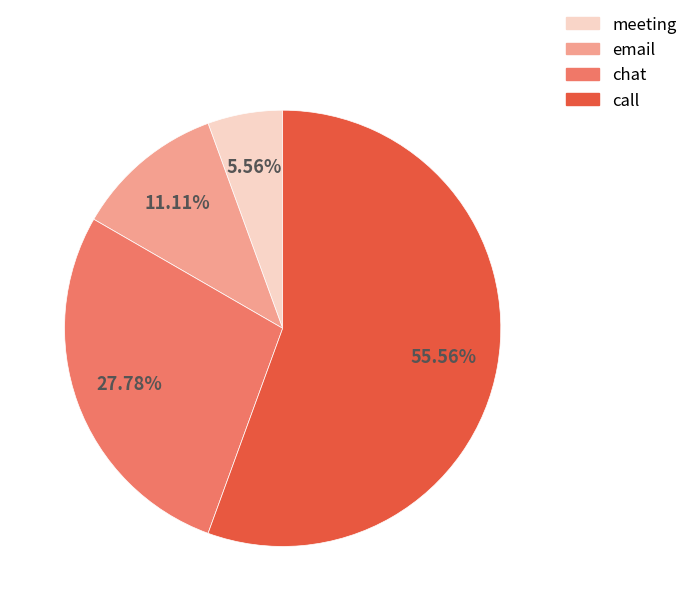

Which has a higher value, meeting or email?

email